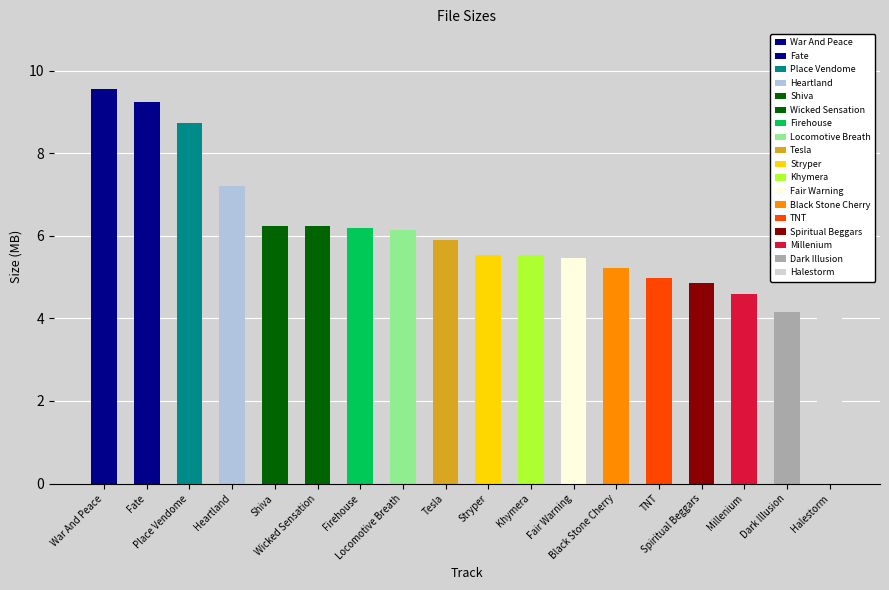

The chart shows a value of 6.5 at Millenium. True or false?

False